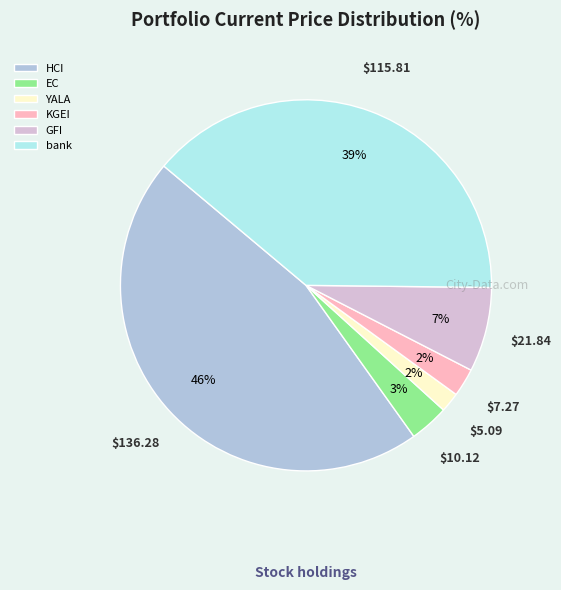

What percentage is the GFI slice, to the nearest percent?

7%